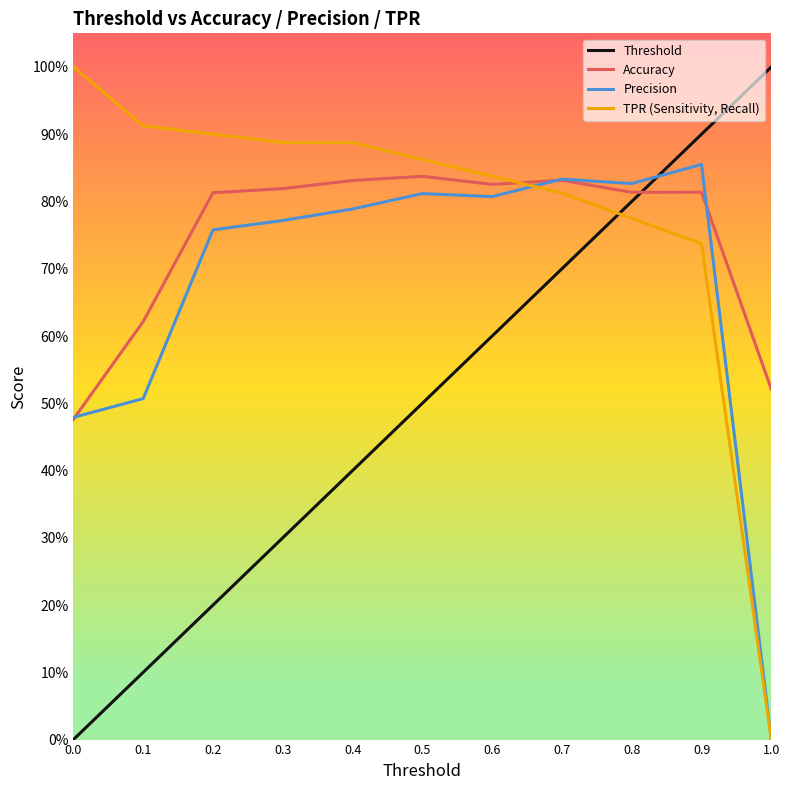

Reading left to right, transcribe all the data shown in this chart.

Threshold: 0.0	0.1	0.2	0.3	0.4	0.5	0.6	0.7	0.8	0.9	1.0
Accuracy: 0.5	0.6	0.8	0.8	0.8	0.8	0.8	0.8	0.8	0.8	0.5
Precision: 0.5	0.5	0.8	0.8	0.8	0.8	0.8	0.8	0.8	0.9	0.0
TPR (Sensitivity, Recall): 1.0	0.9	0.9	0.9	0.9	0.9	0.8	0.8	0.8	0.7	0.0